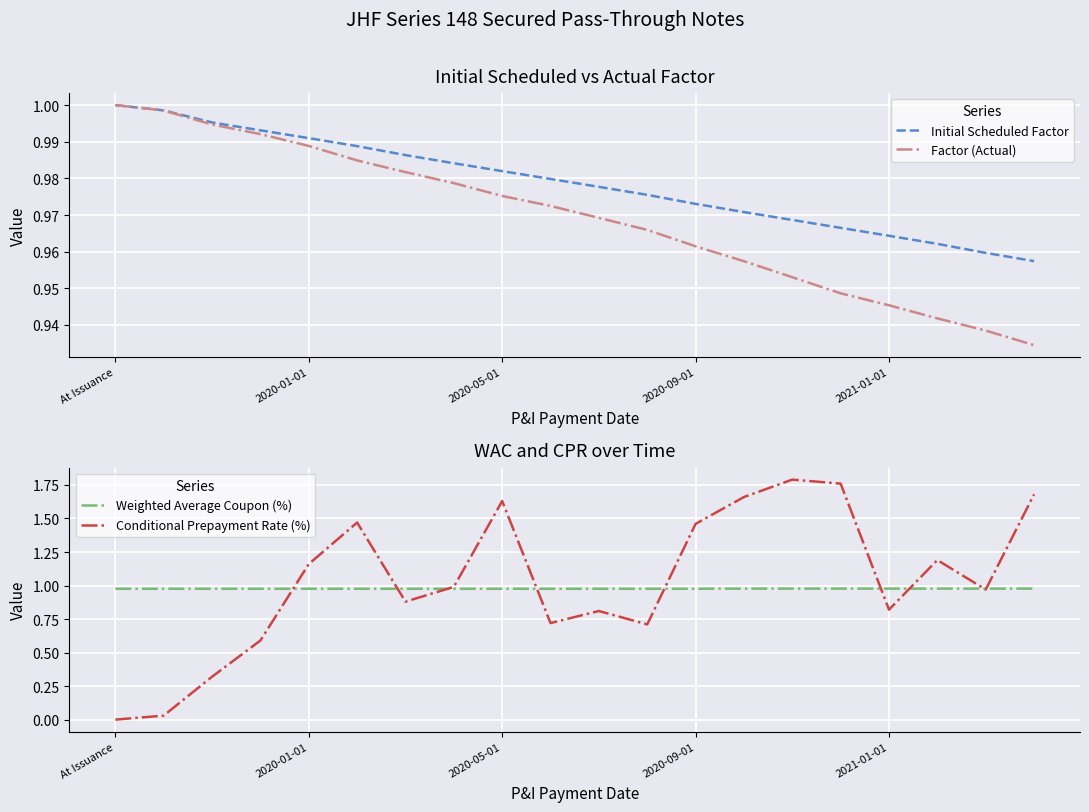

Where do Factor (Actual) and Weighted Average Coupon (%) first cross each other?

7 and 8